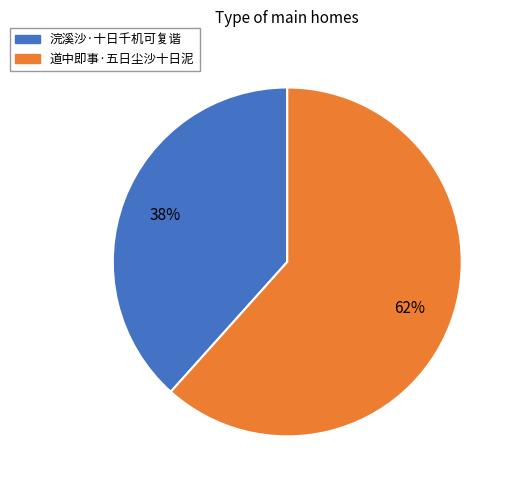

To the nearest percent, what is the average slice percentage?

50%